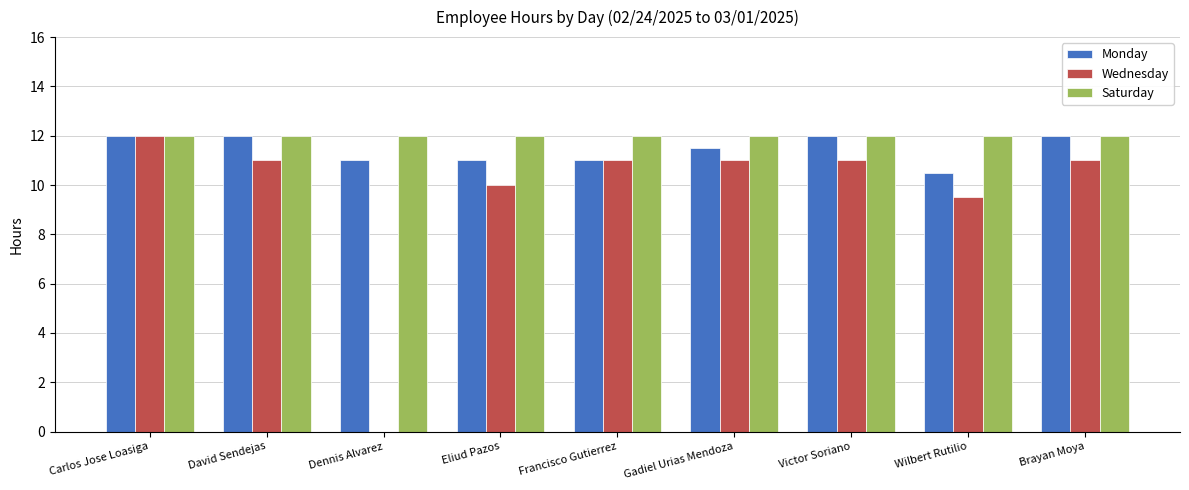

Are the bars grouped side by side (vs. stacked)?

Yes